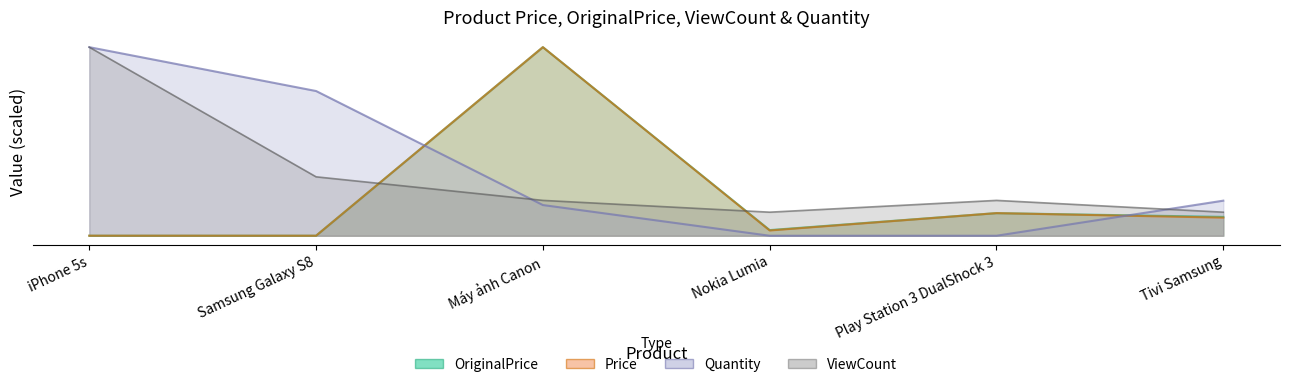

At which label does Quantity reach its minimum?

Nokia Lumia